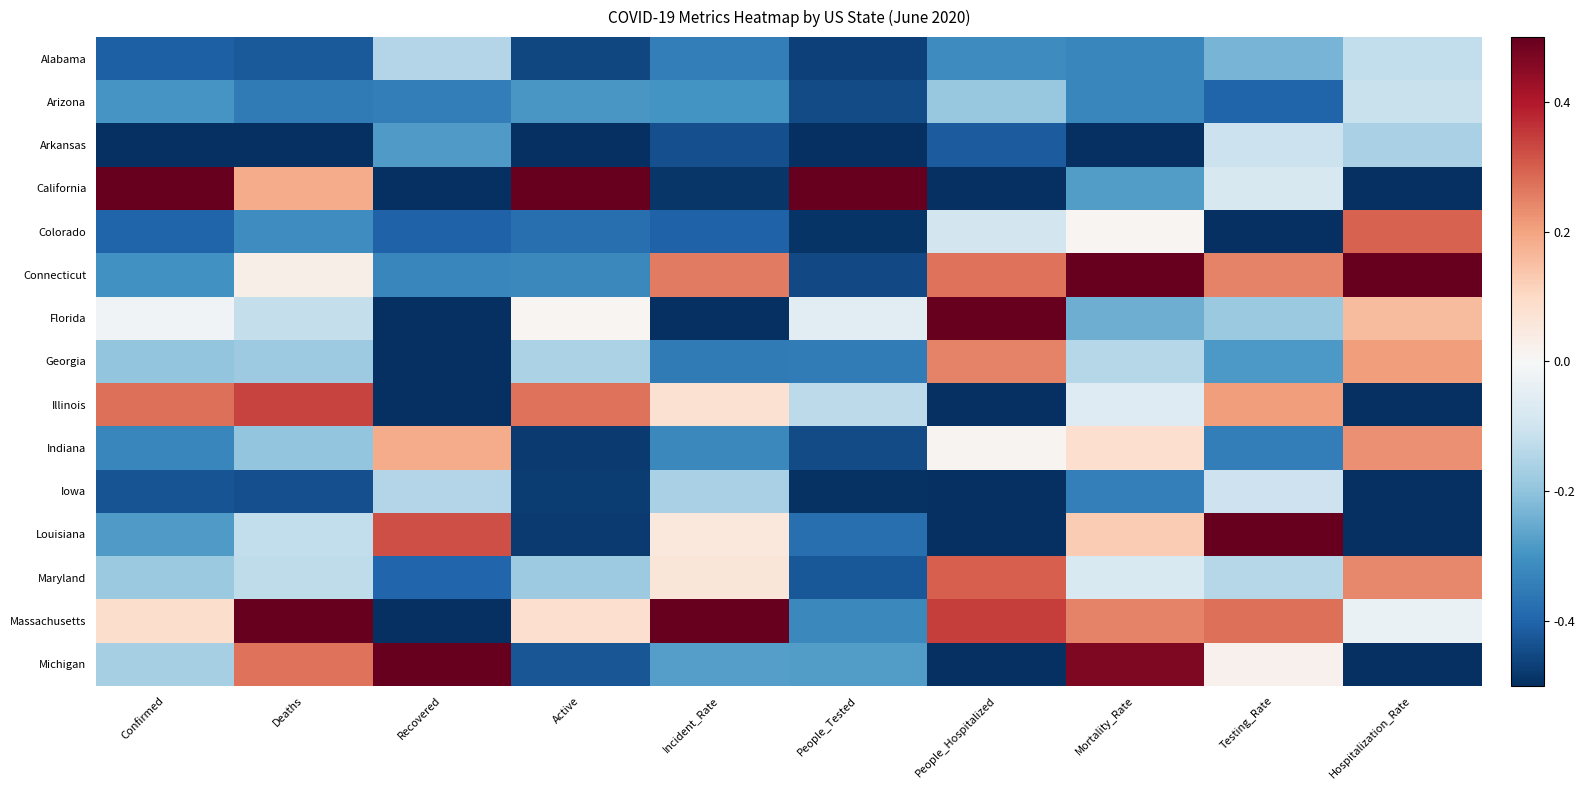

What is the smallest value displayed?

-0.5